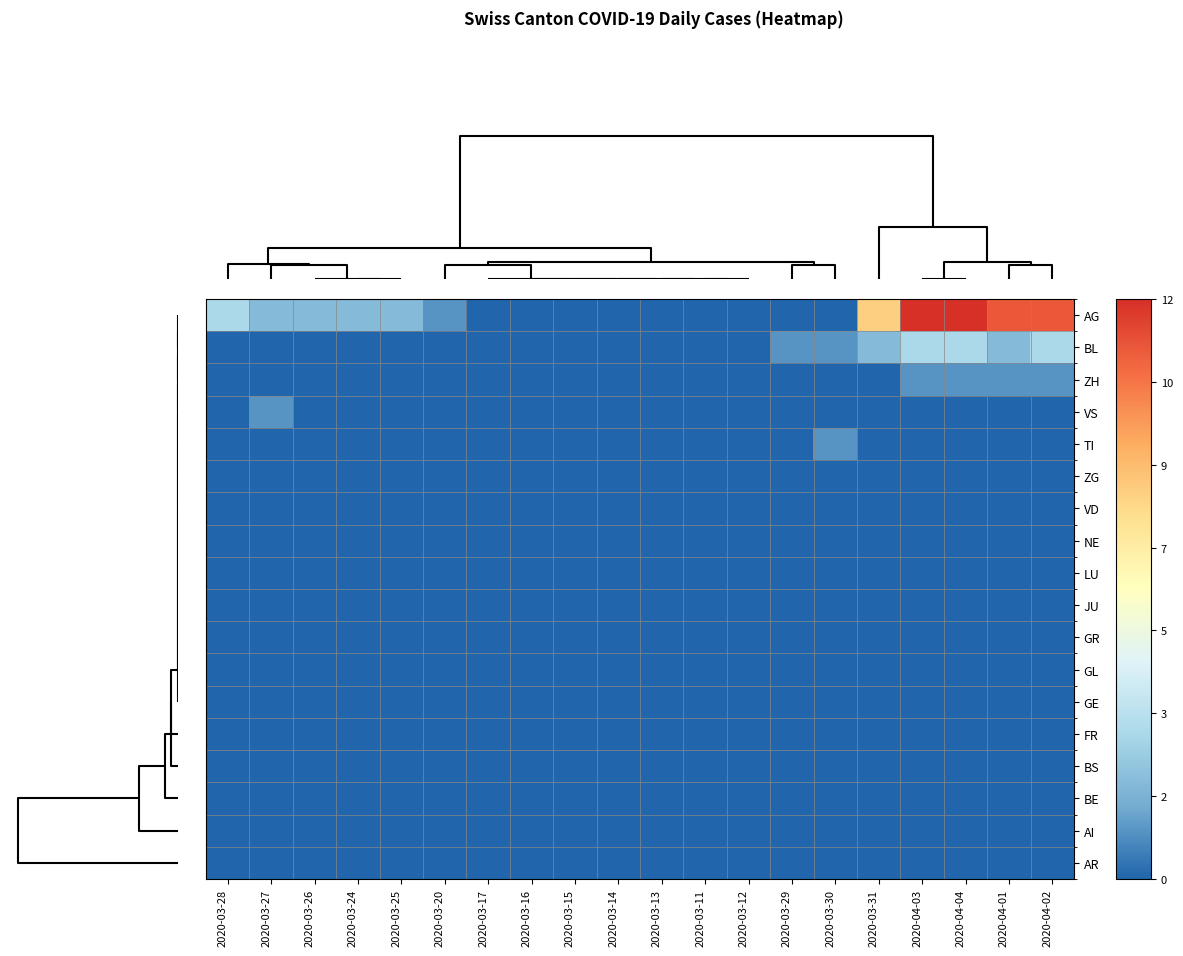

At how many categories does at least one series exceed 6?

5